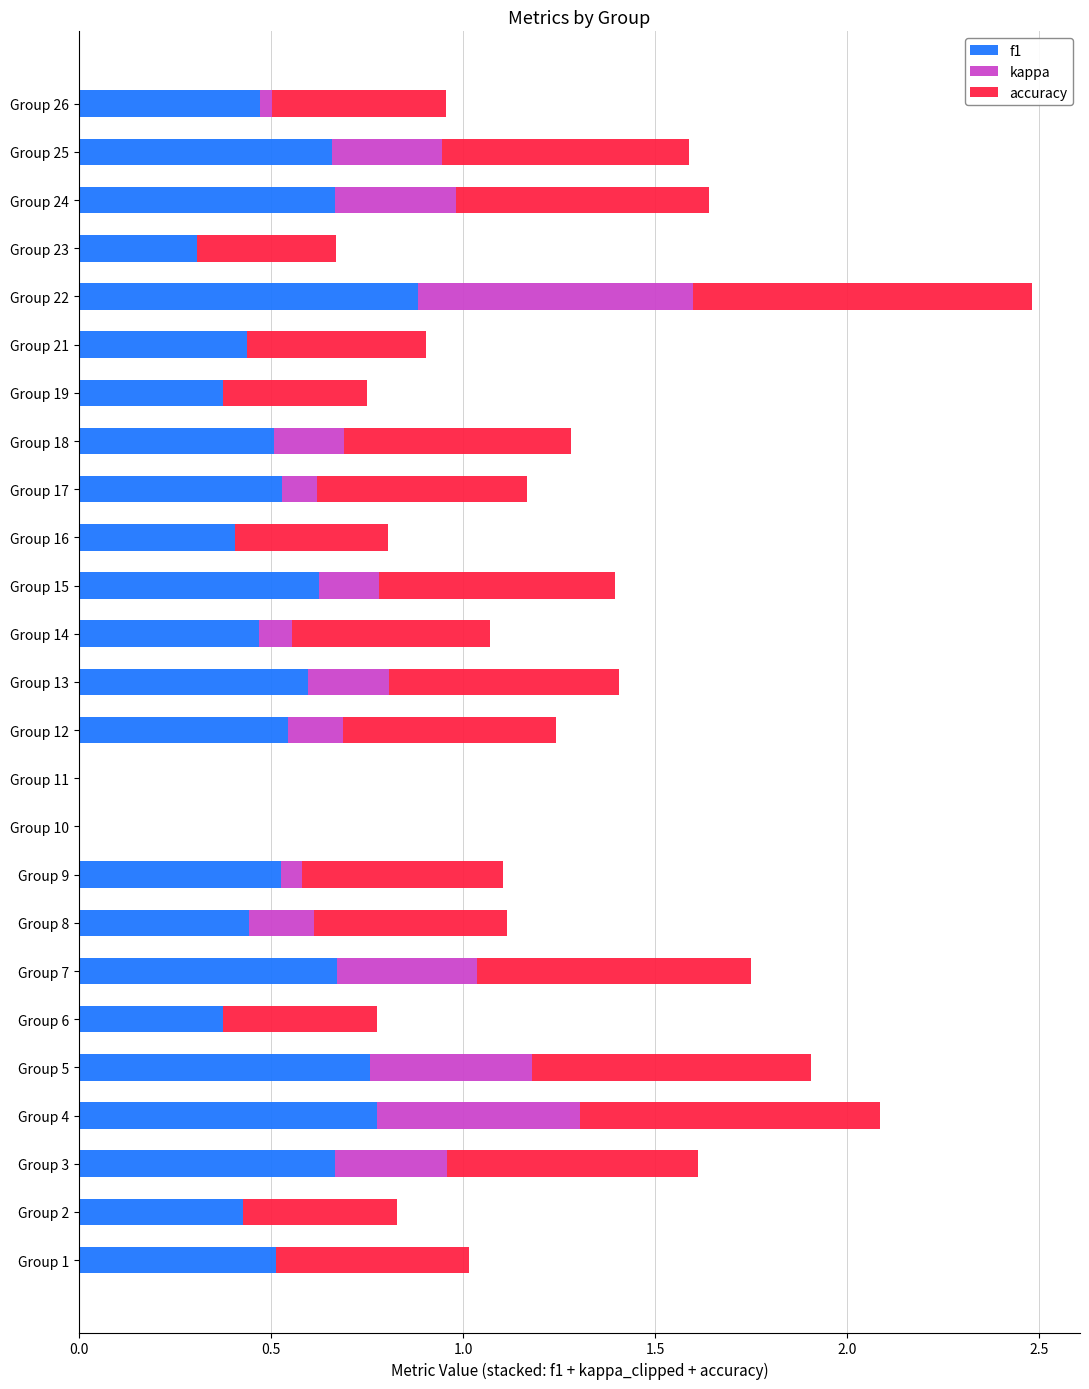

True or false: f1 has a value of 0.5 at Group 18.

True